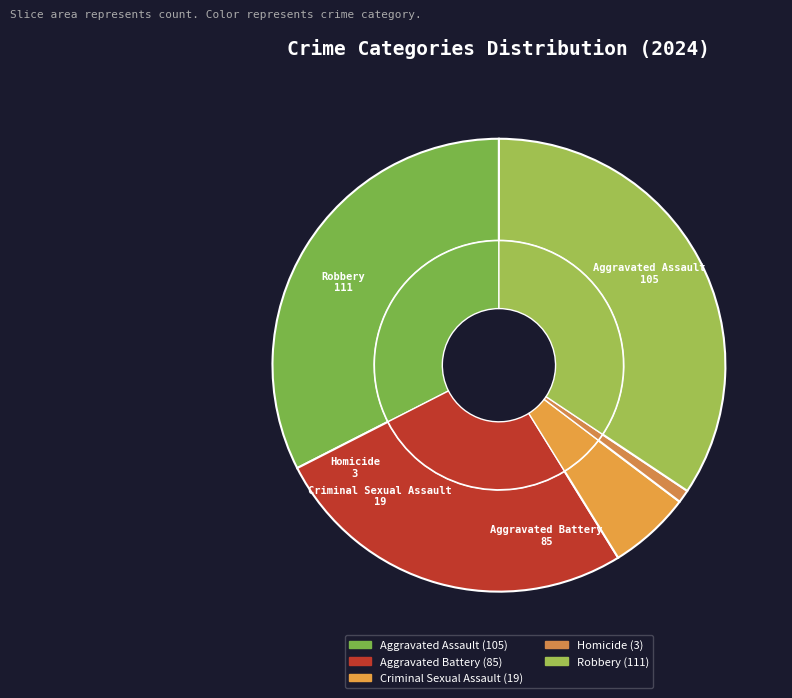

To the nearest percent, what is the difference between the Aggravated Assault and Homicide slice percentages?

32%